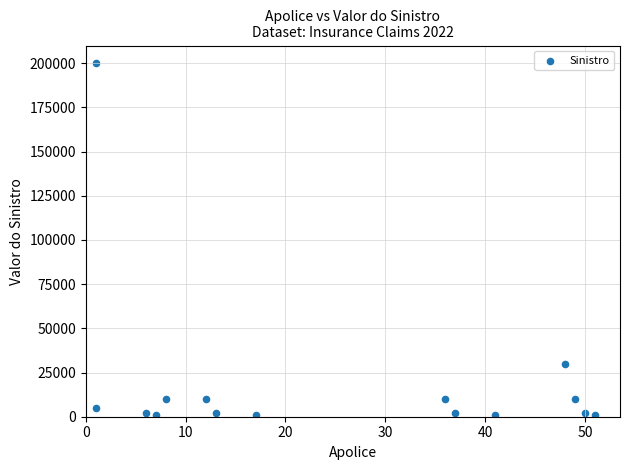

What is the range of Y values (max minus min)?

199000